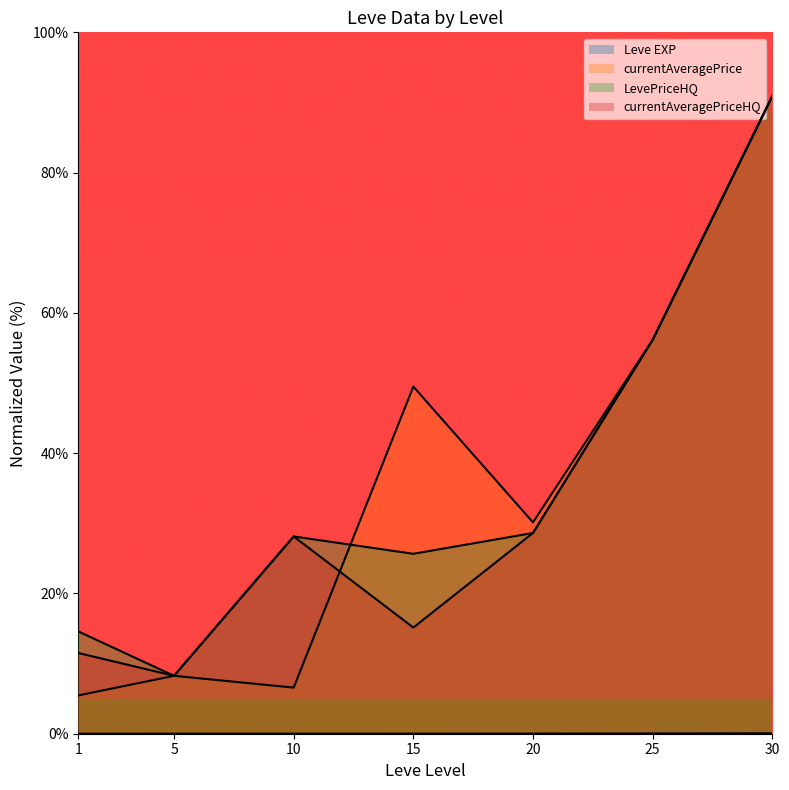

At which category is the sum across all series the highest?

30